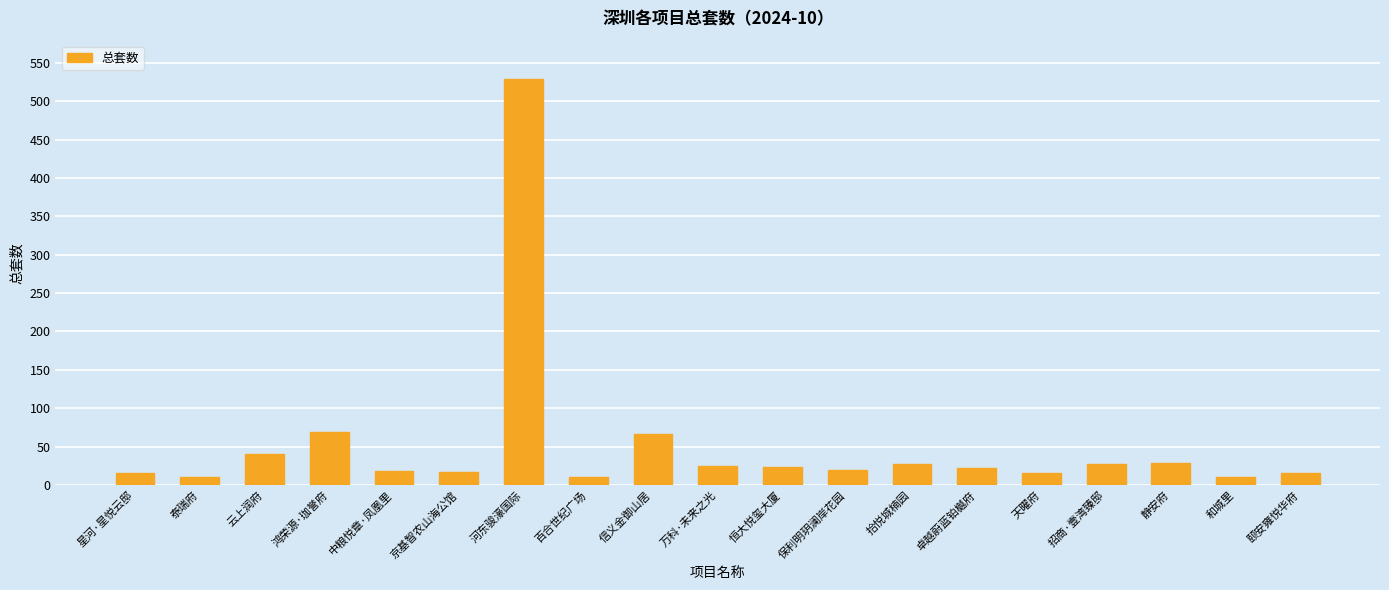

What is the greatest value displayed?

529